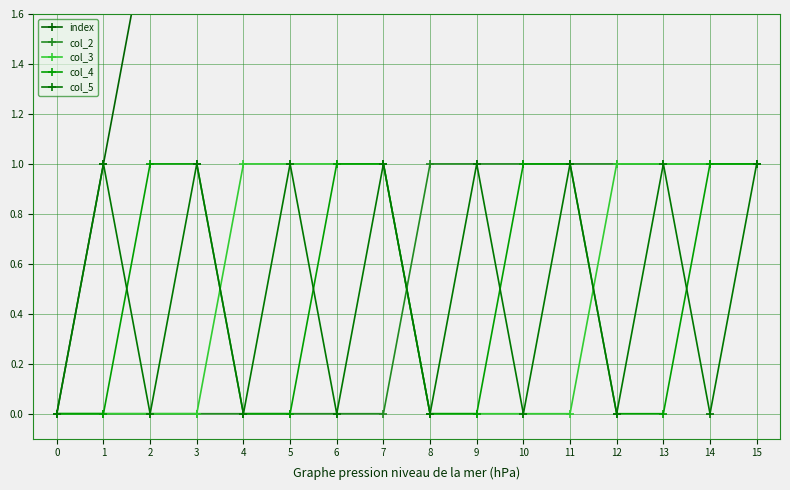

Where is the first local minimum for col_5?

2